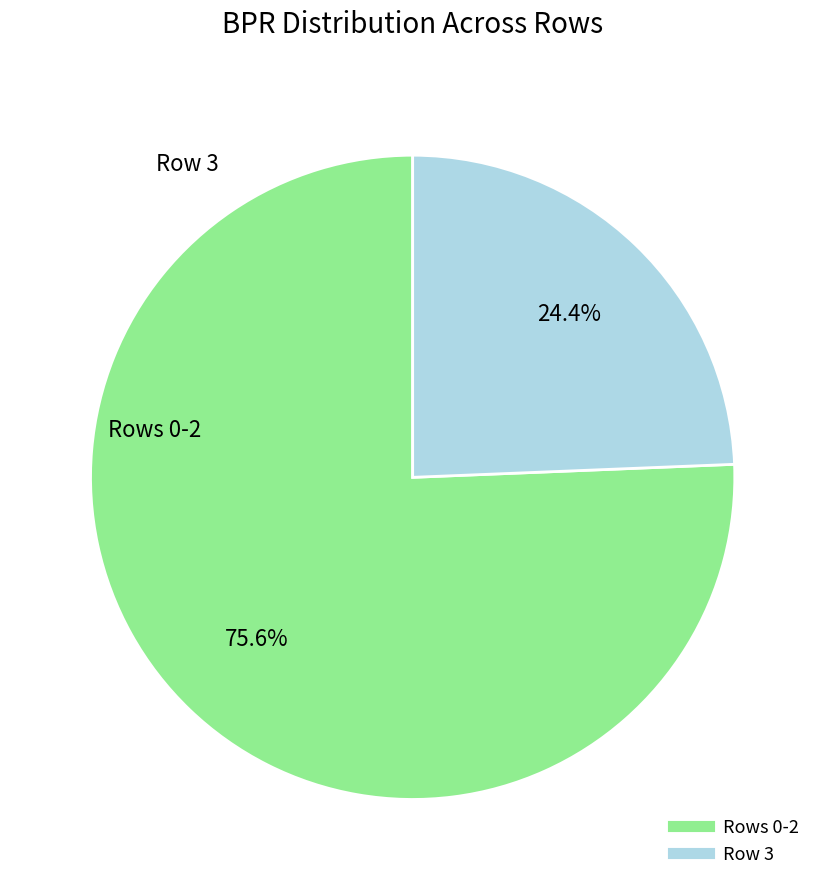

How many slices are in this pie chart?

2